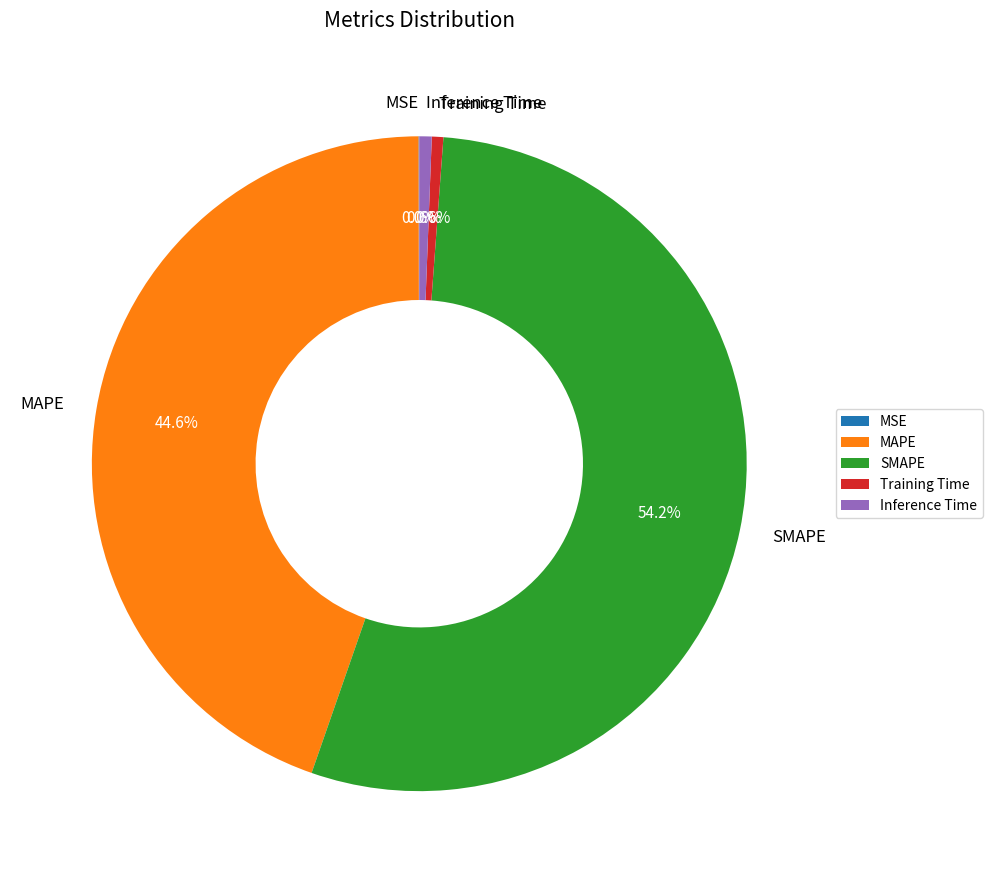

Which slice represents more than half of the pie?

SMAPE